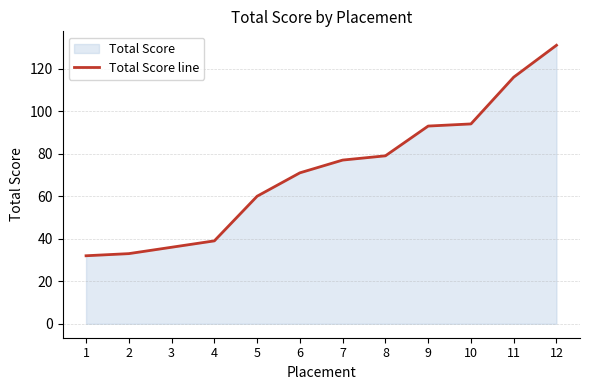

Where does the data first go above 77?

8